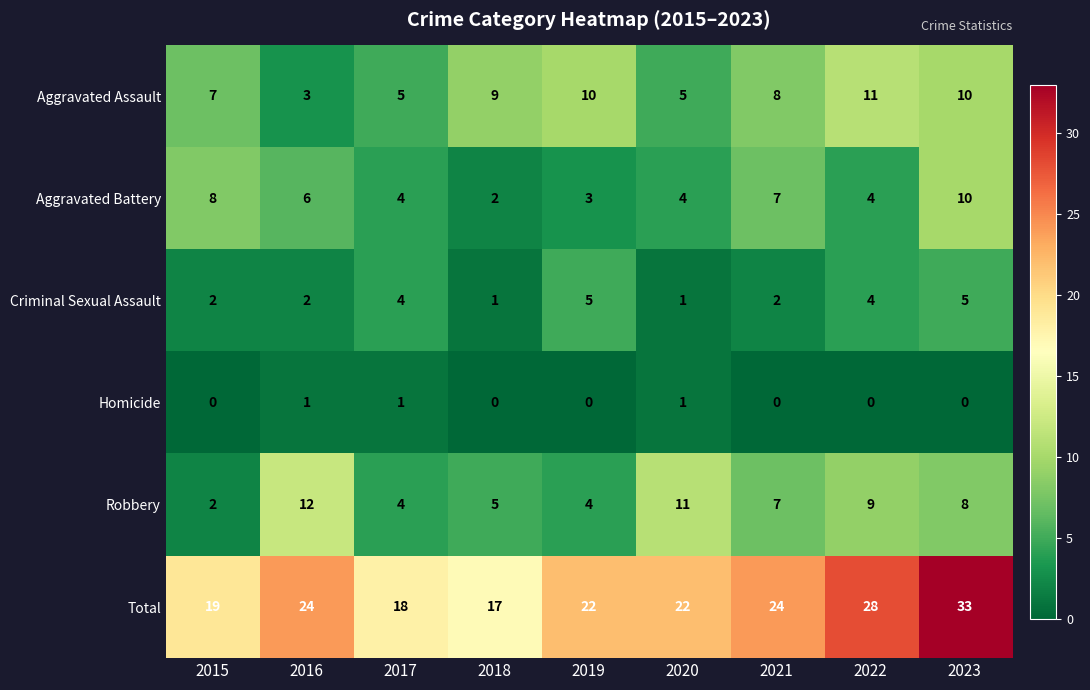

Read the Robbery value at 2022.

9